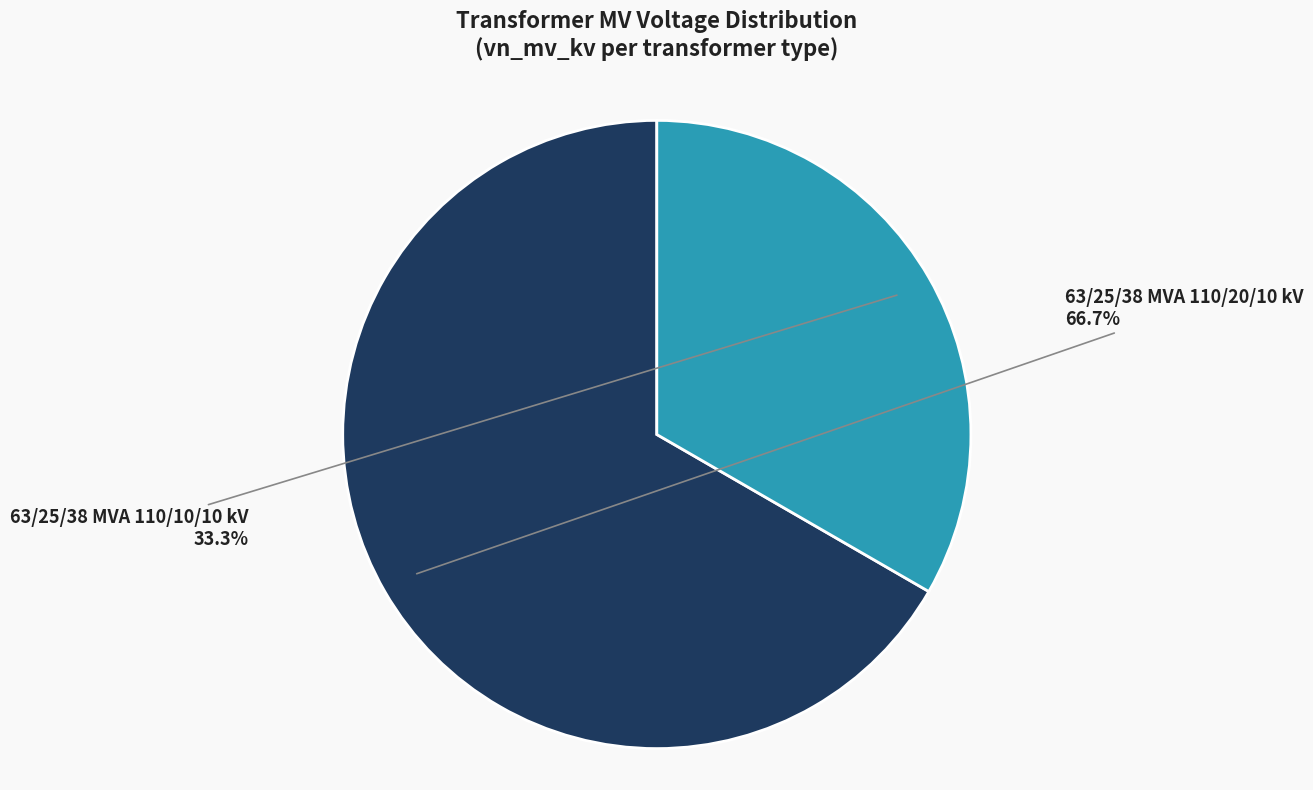

Approximately how many times larger is the value at 63/25/38 MVA 110/20/10 kV compared to 63/25/38 MVA 110/10/10 kV?

2.0